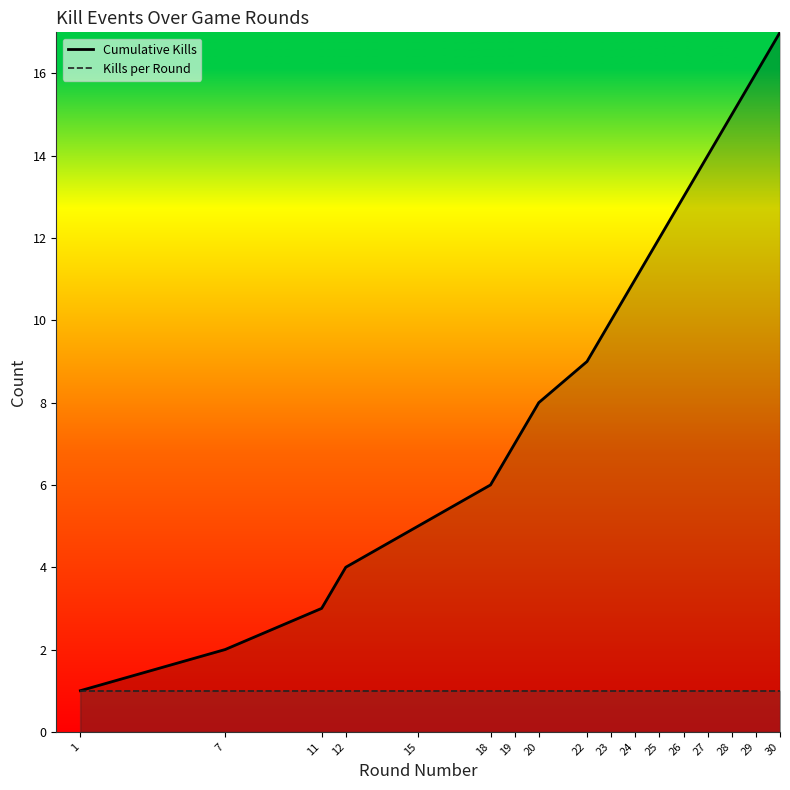

True or false: Kills per Round has more than 2 points higher than both neighbors.

False